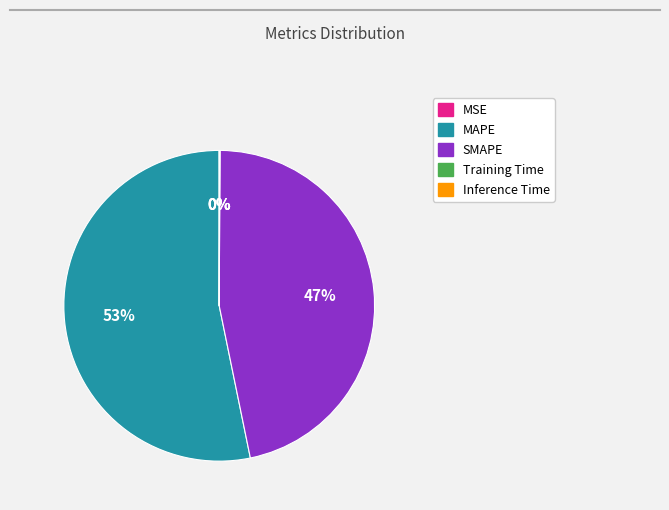

The MAPE slice represents 53% of the pie. True or false?

True